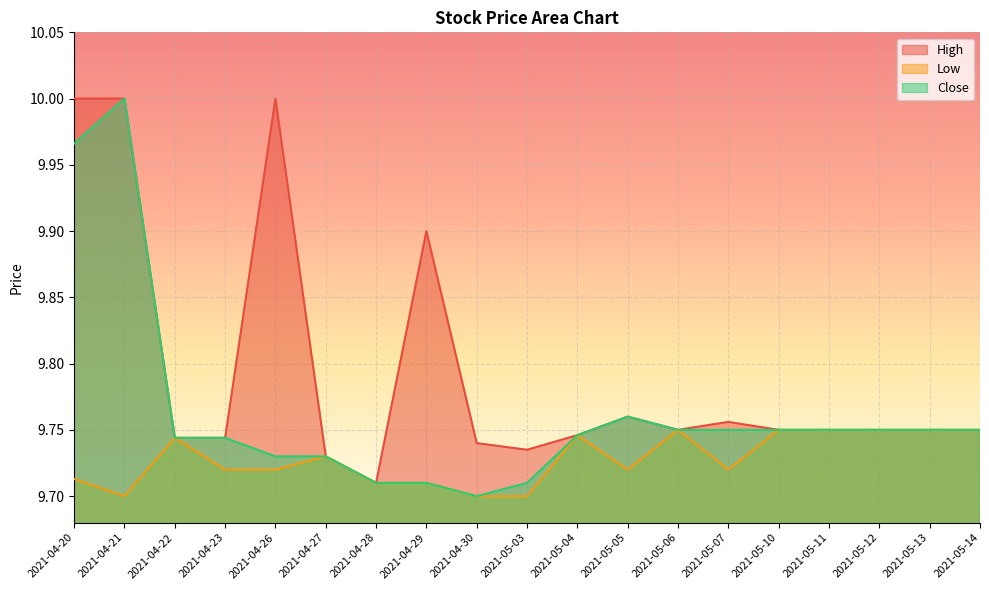

Reading left to right, list all the values displayed in this chart.

High: 10.0	10.0	9.7	9.7	10.0	9.7	9.7	9.9	9.7	9.7	9.7	9.8	9.8	9.8	9.8	9.8	9.8	9.8	9.8
Low: 9.7	9.7	9.7	9.7	9.7	9.7	9.7	9.7	9.7	9.7	9.7	9.7	9.8	9.7	9.8	9.8	9.8	9.8	9.8
Close: 10.0	10.0	9.7	9.7	9.7	9.7	9.7	9.7	9.7	9.7	9.7	9.8	9.8	9.8	9.8	9.8	9.8	9.8	9.8